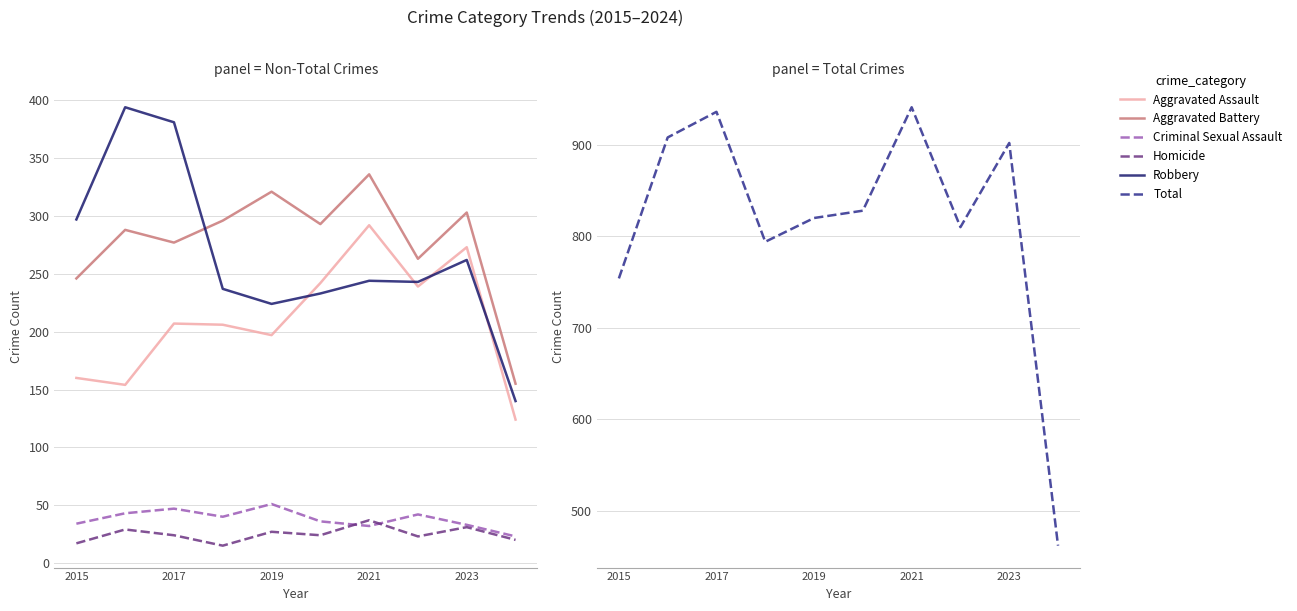

The value of Robbery at 2015 is 297. True or false?

True